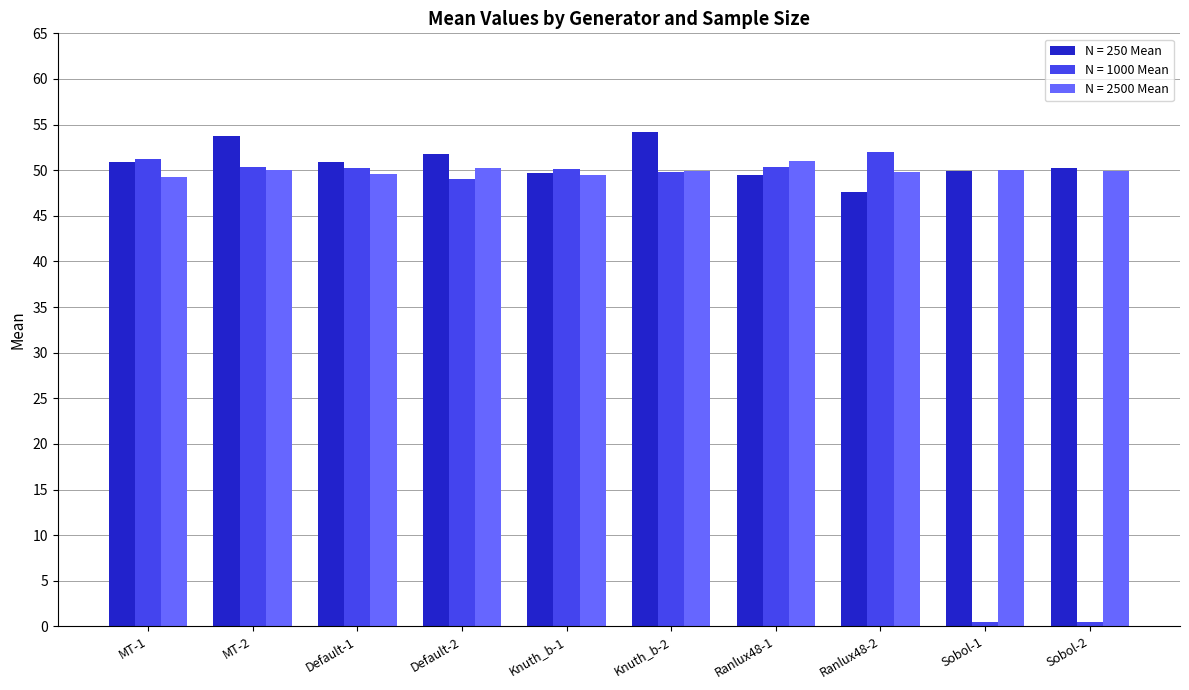

What is the sum of the N = 2500 Mean values at Ranlux48-2 and Default-1?

99.4